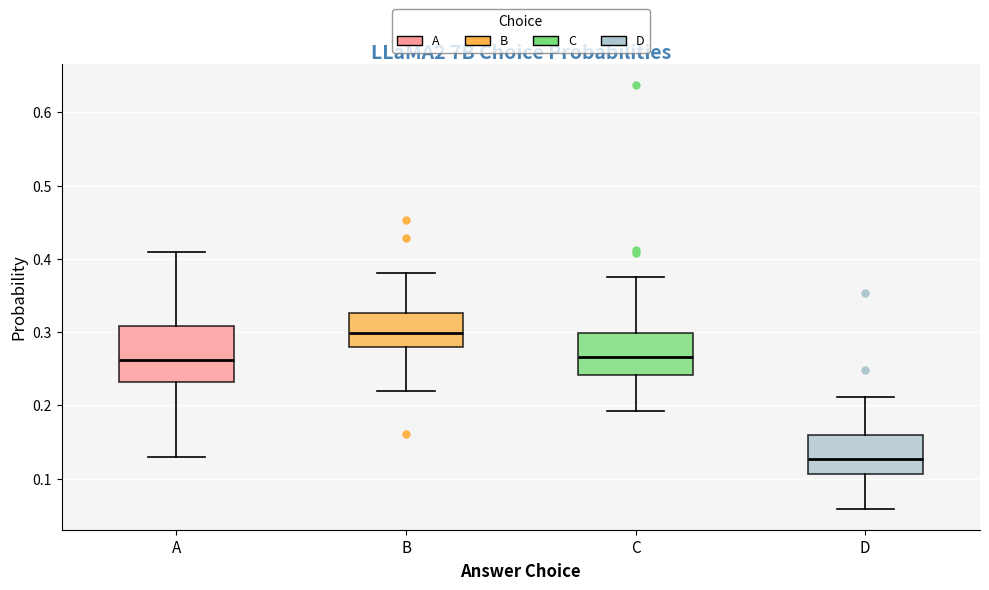

Which box's median line is the lowest?

D